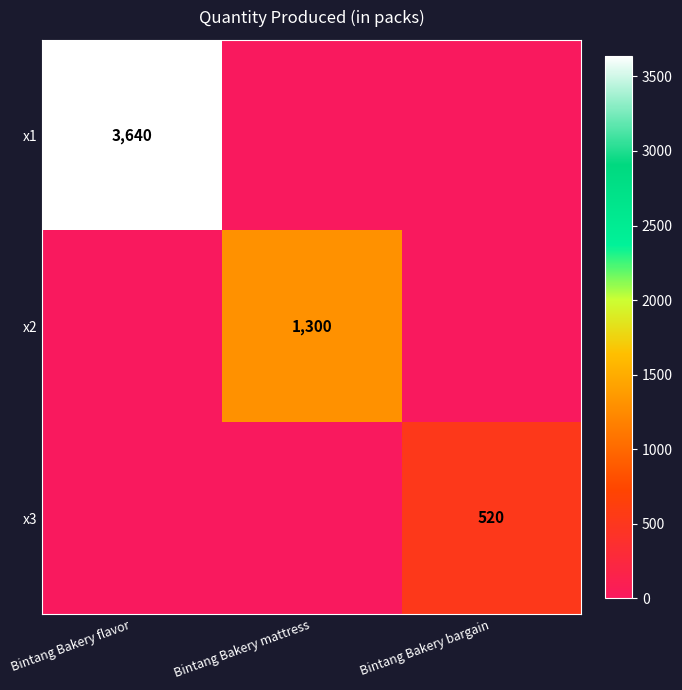

Is it true that x1 equals 1972 at Bintang Bakery flavor?

False